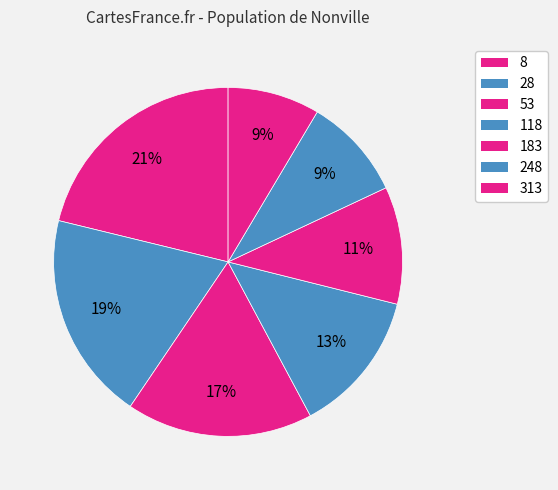

How many slices are in this pie chart?

7